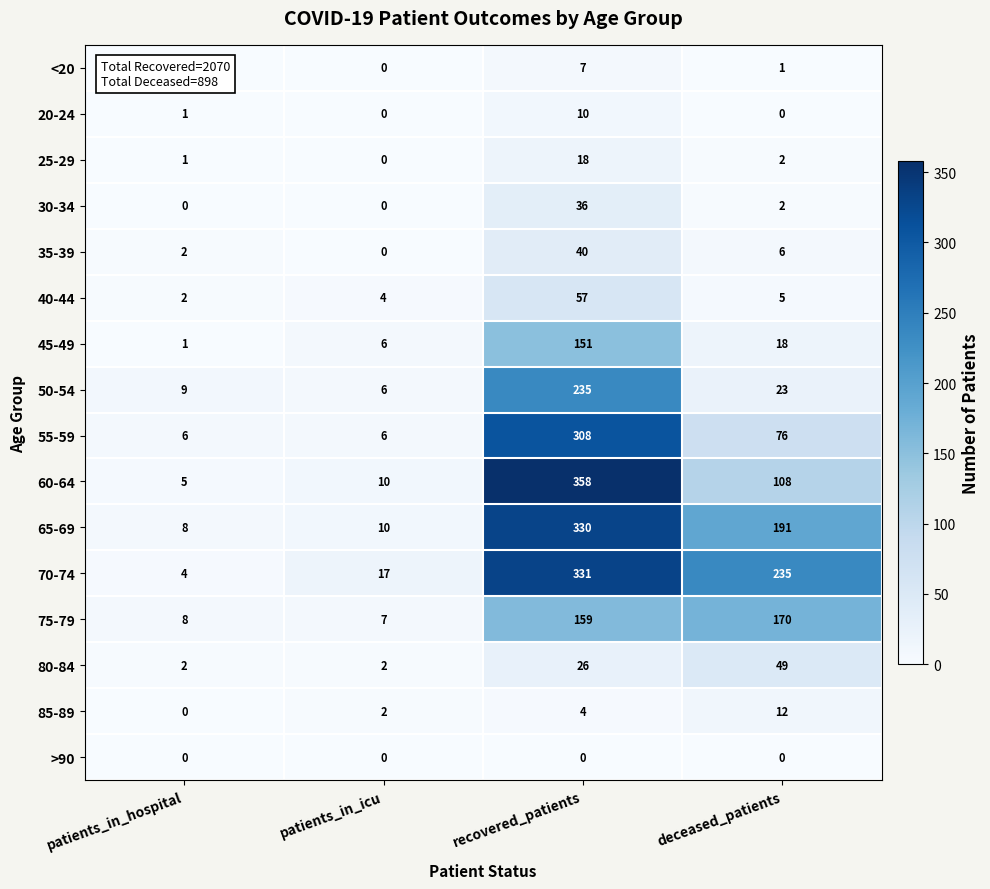

What is the sum of the 65-69 values at patients_in_hospital and recovered_patients?

338